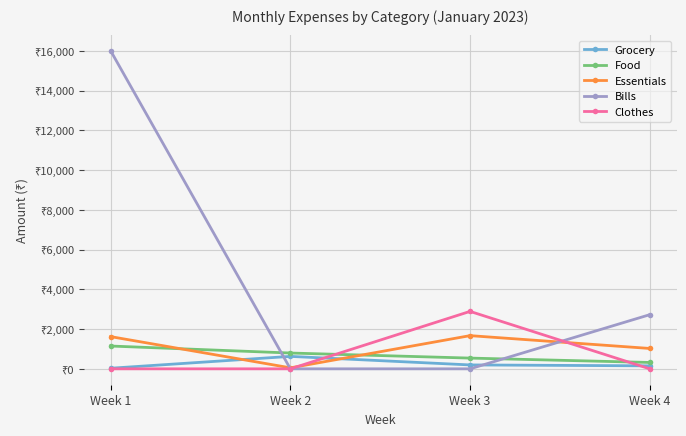

At which category does the chart reach its minimum across all series?

Week 2